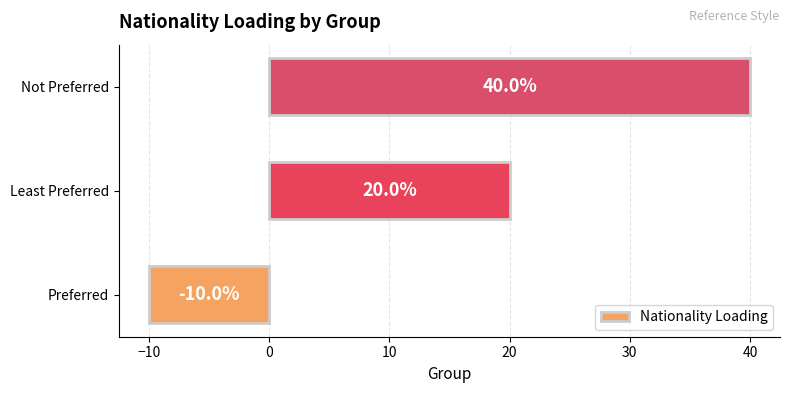

Is it true that the value at Not Preferred is 40?

True